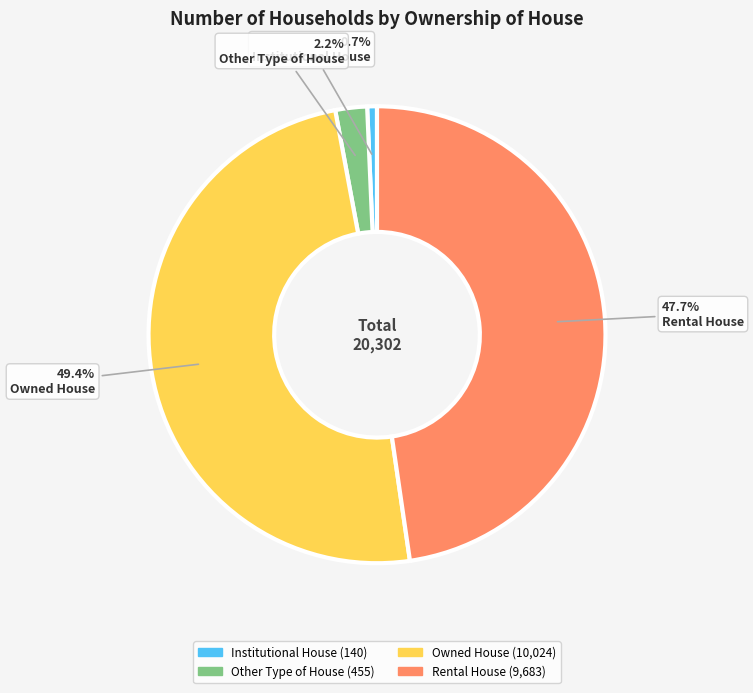

To the nearest percent, what is the difference between the Institutional House and Rental House slice percentages?

47%